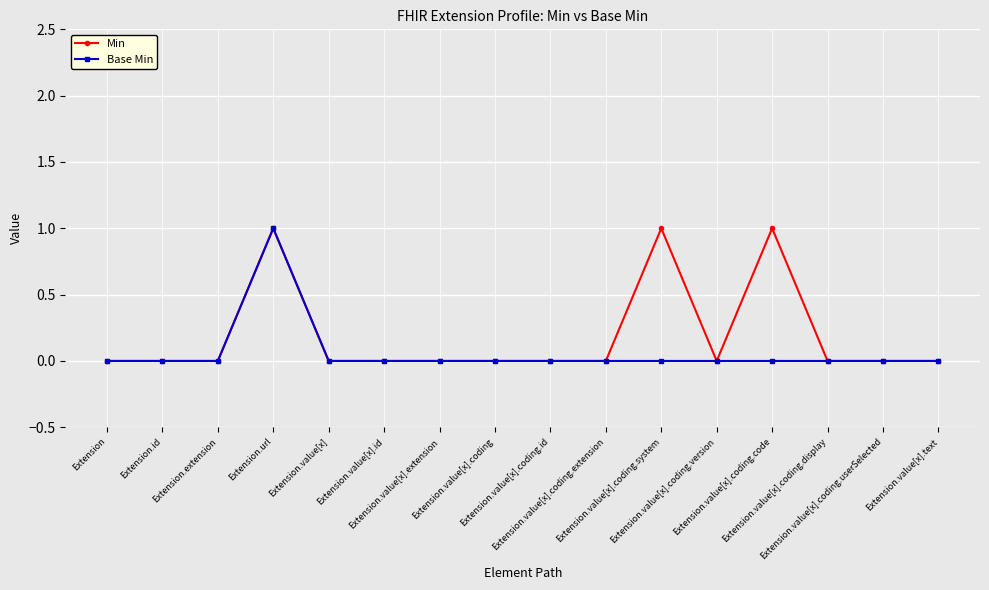

Which series has the largest total across all categories?

Min